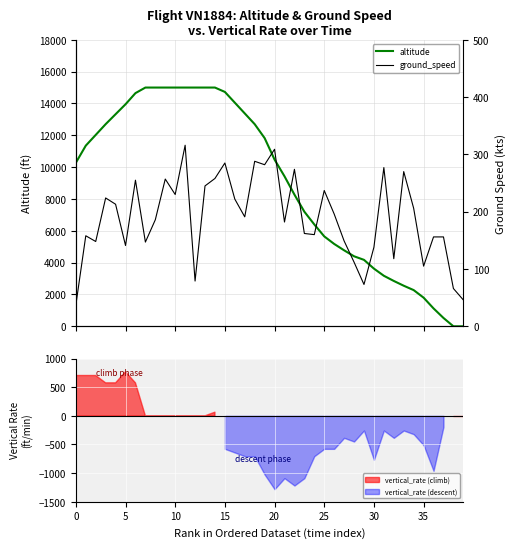

At how many categories does at least one series exceed 9163?

22